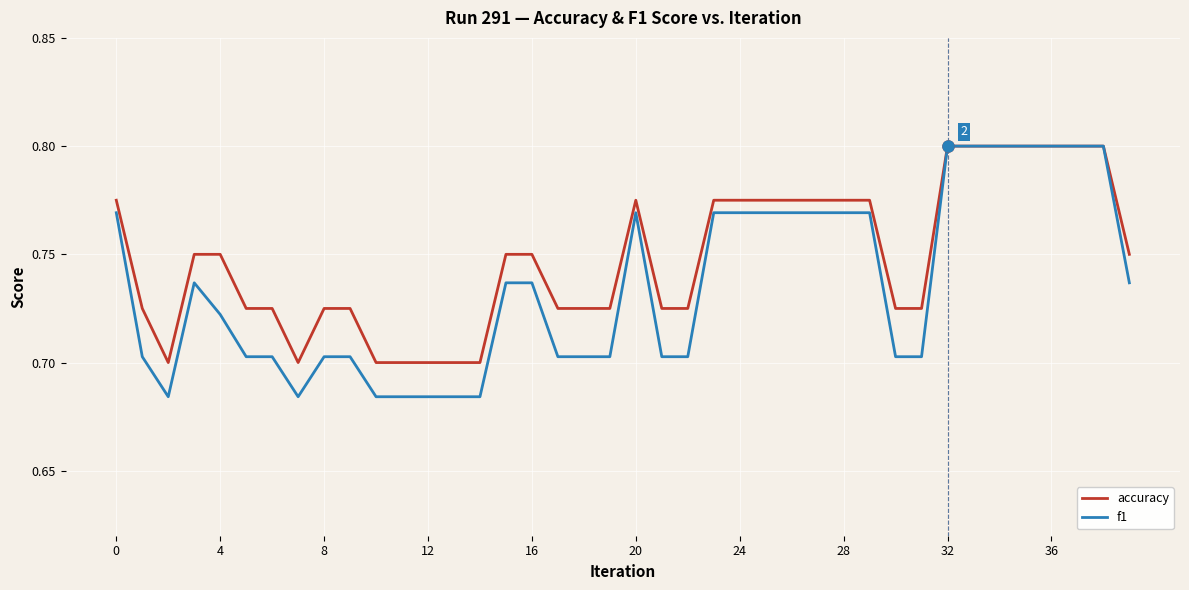

List the series in order of their overall mean, lowest first.

f1, accuracy